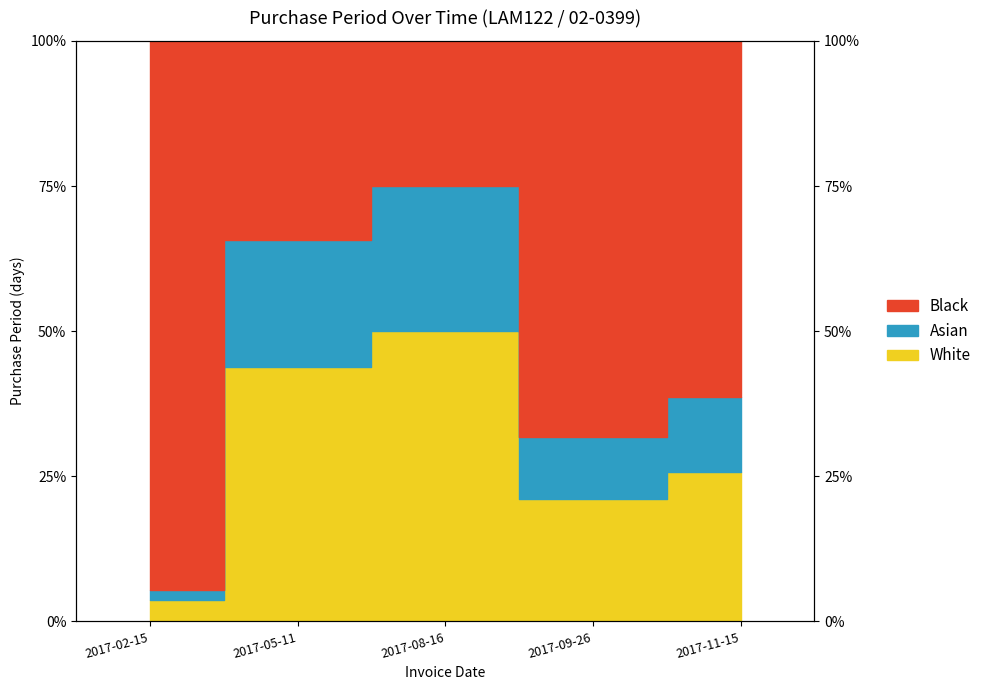

List the labels in order of value, smallest first.

2017-02-15, 2017-09-26, 2017-11-15, 2017-05-11, 2017-08-16